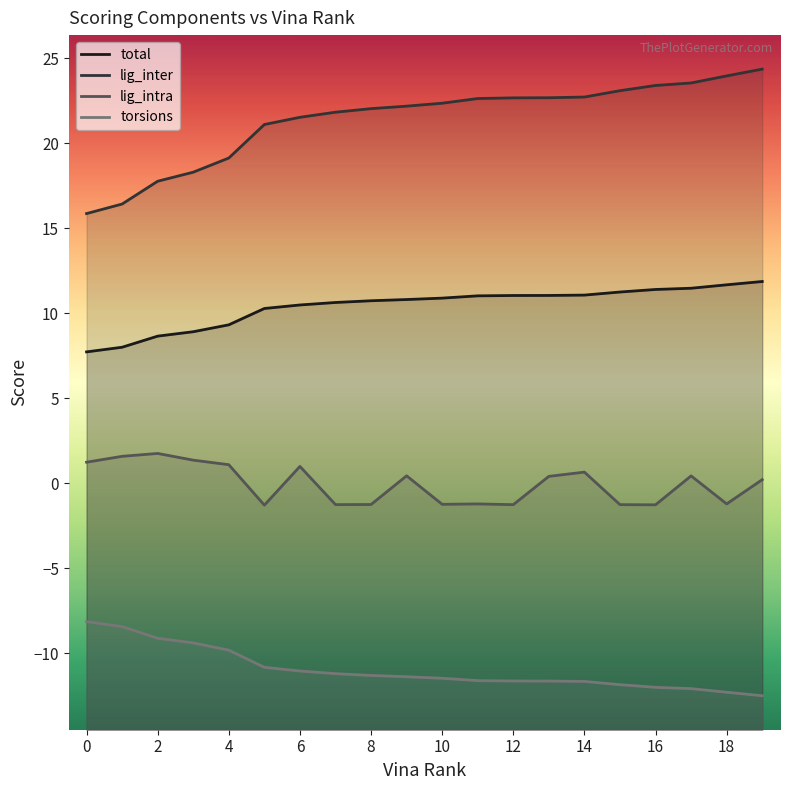

Where does the total series first go above 10?

5